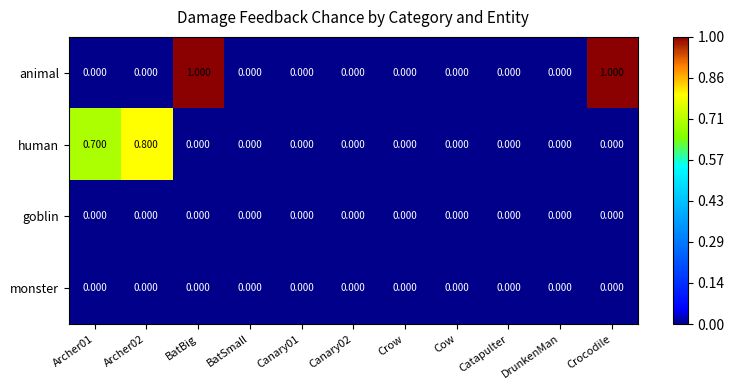

Which series has the largest range (max minus min)?

animal